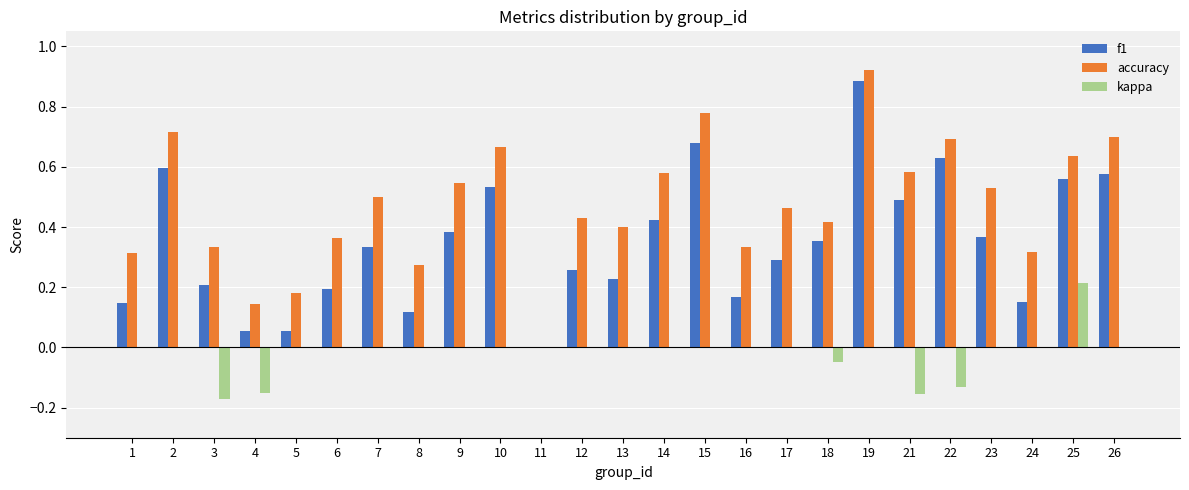

What is the sum of all f1 values?

8.7